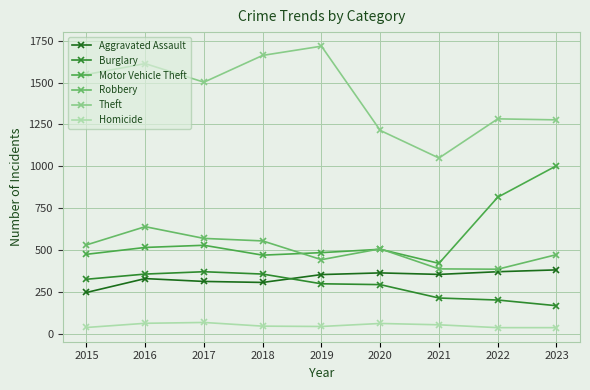

Between 2019 and 2023, which series saw the biggest shift?

Motor Vehicle Theft